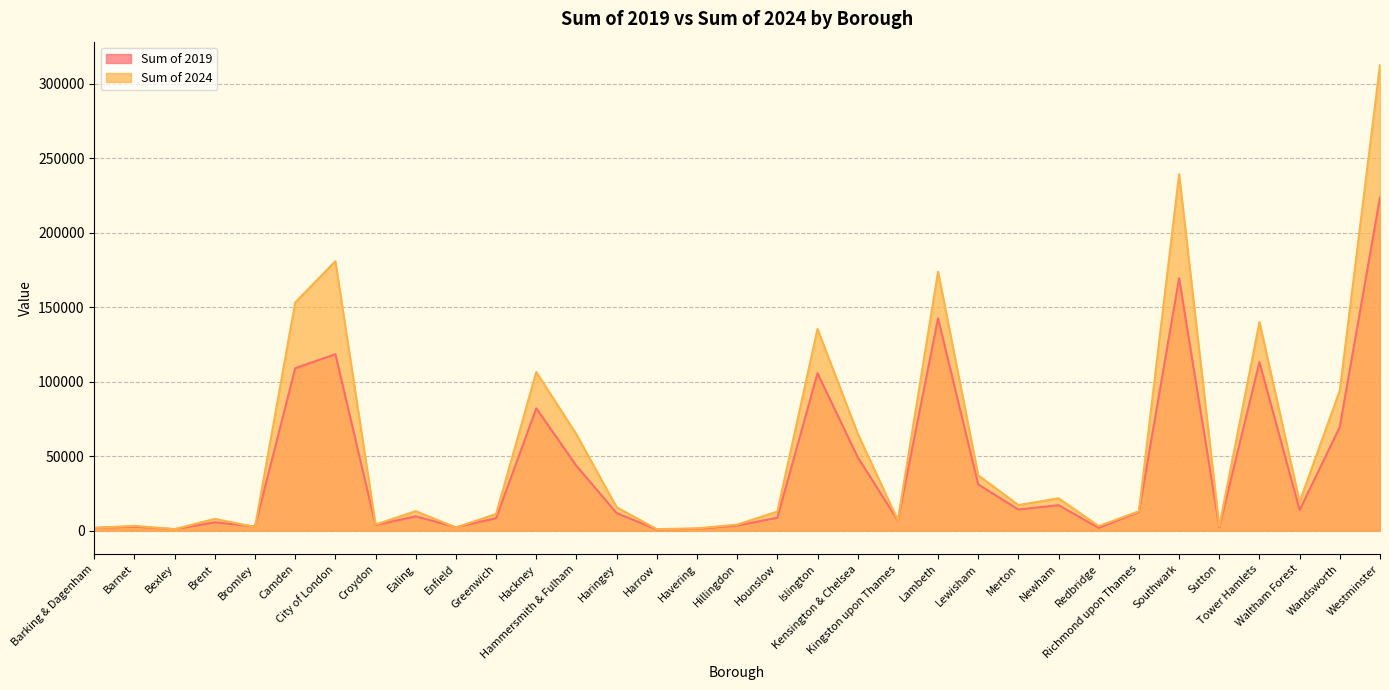

What is the sum of the Sum of 2024 values at Bromley and Croydon?

6680.0